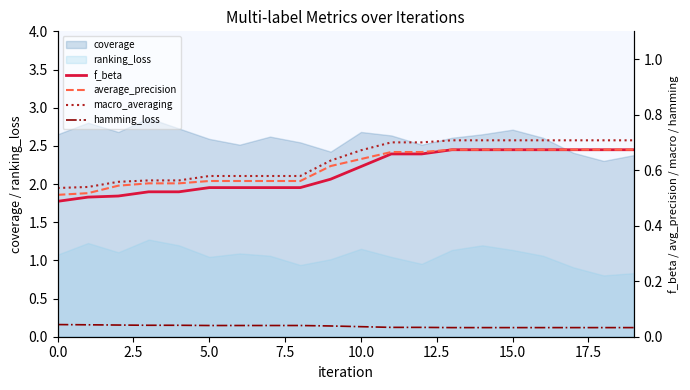

Does the chart have visible grid lines?

No